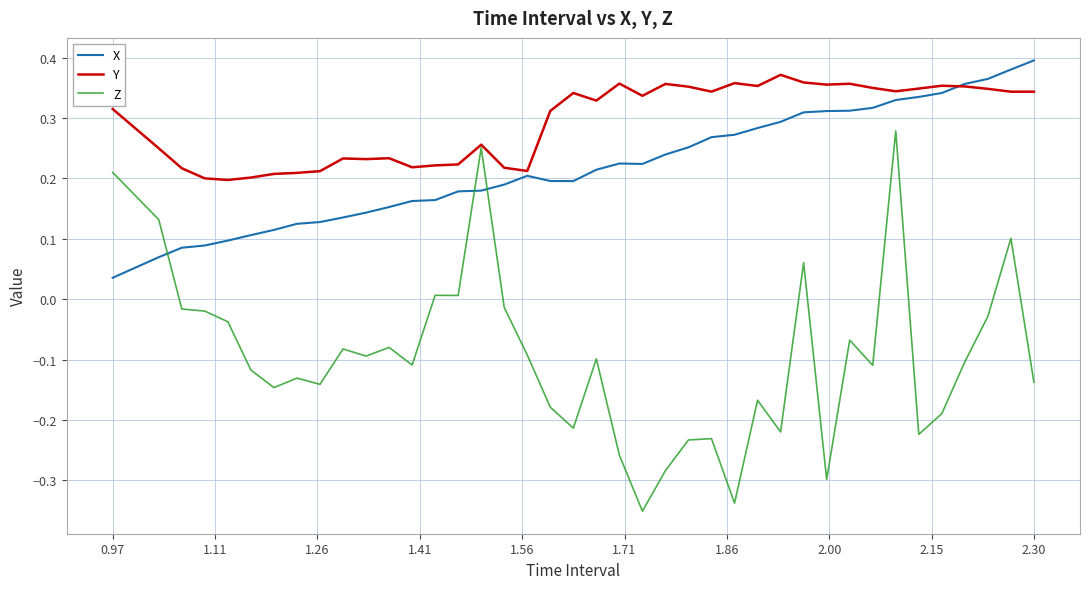

Which series has the largest total across all categories?

Y